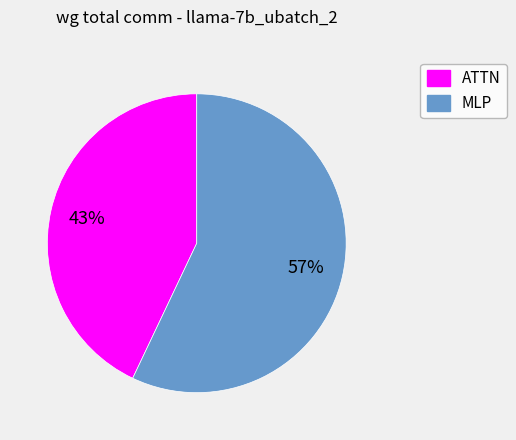

Is there any slice that represents more than half of the pie?

Yes